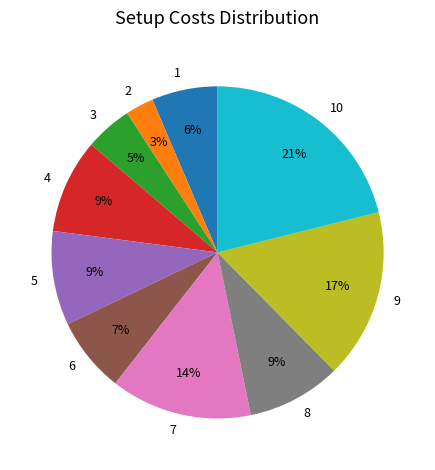

How many segments does this pie chart have?

10